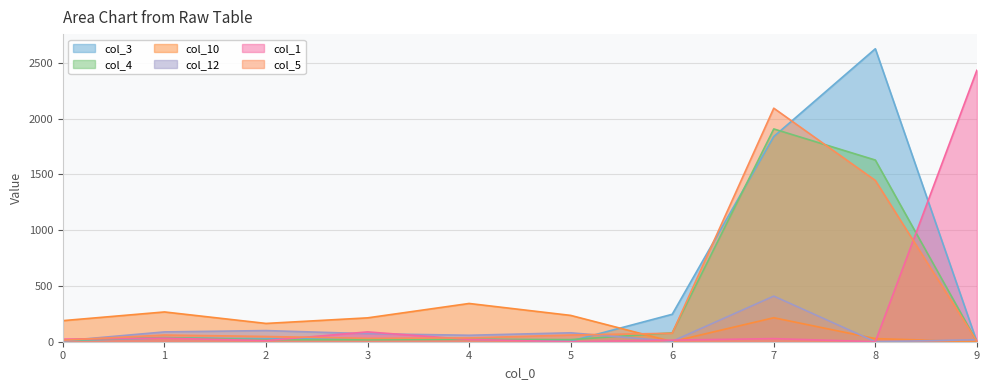

At which category does col_3 reach its first local valley?

5